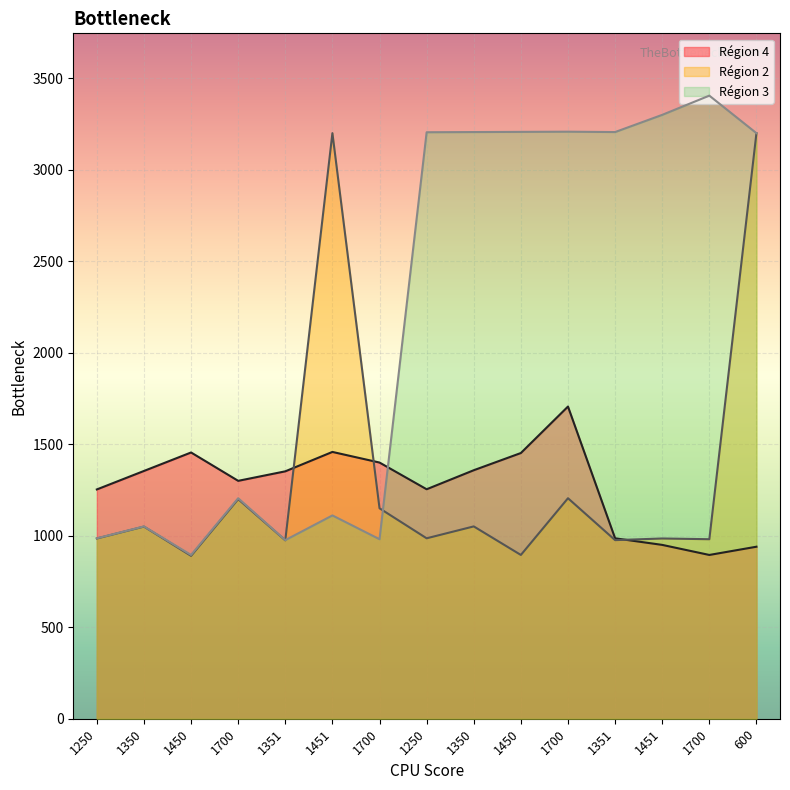

True or false: Région 3 has more than 0 interior local peaks.

True